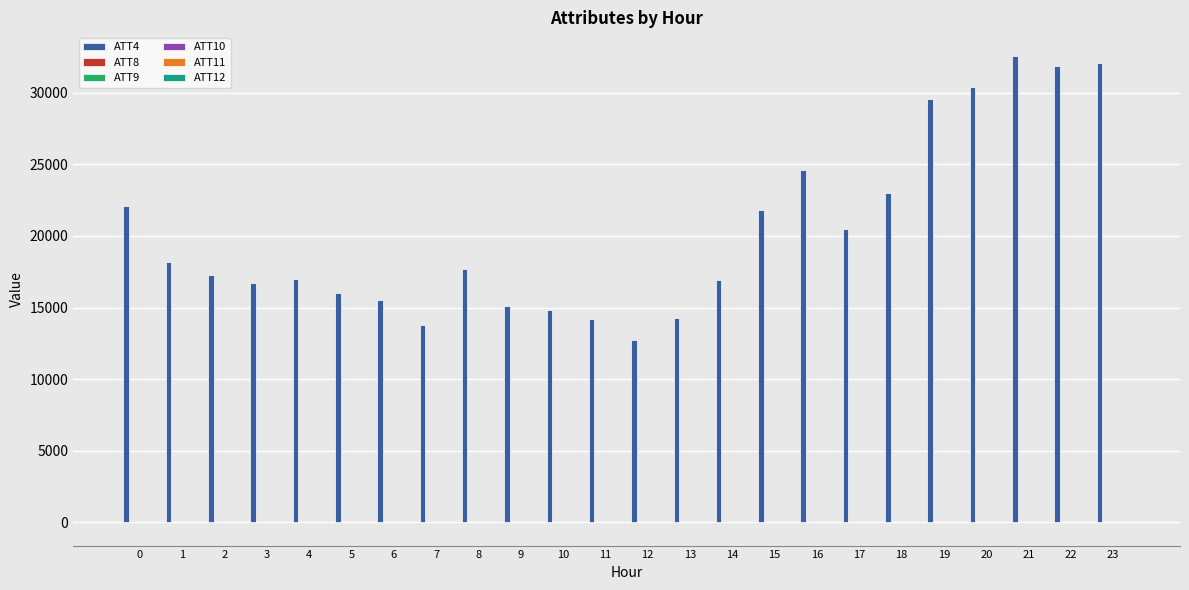

What is the difference between the highest and lowest values at 11?

14200.3